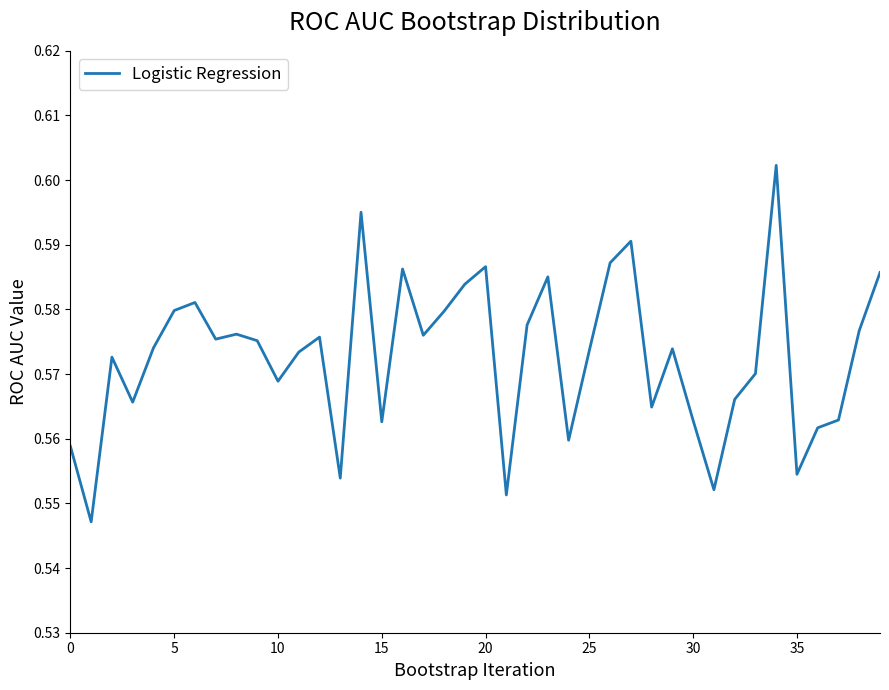

Which category has the highest value across all series?

34